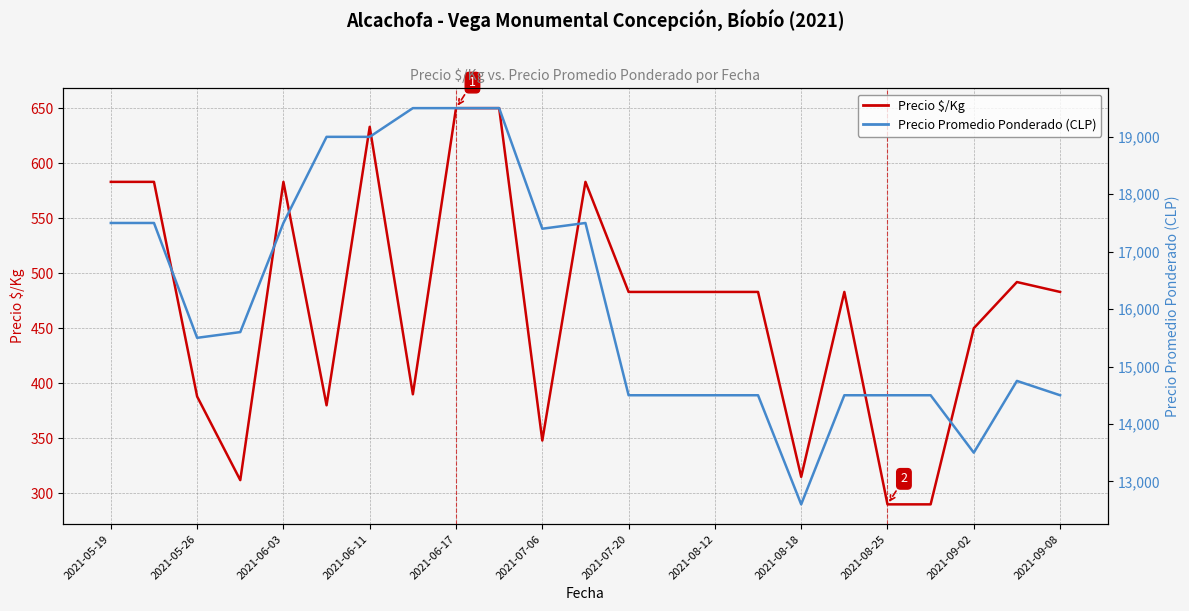

Which series has the widest spread of values?

Precio Promedio Ponderado